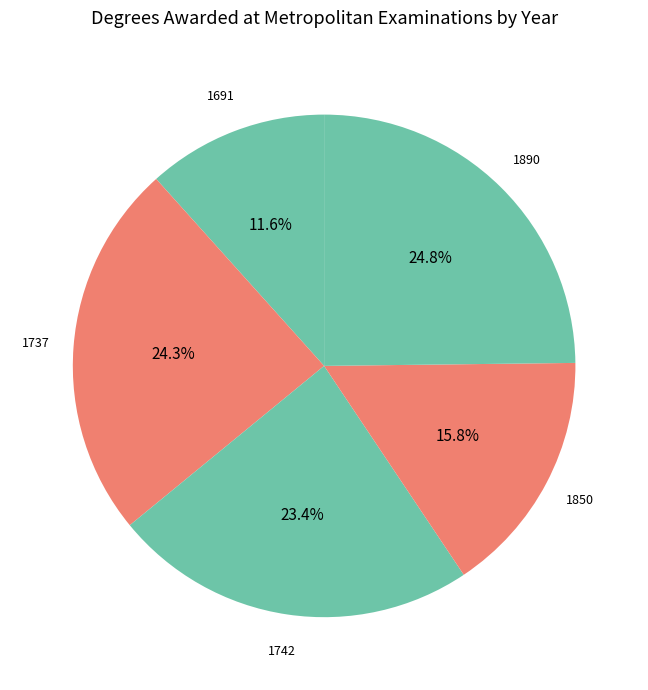

Count the number of slices in the pie.

5